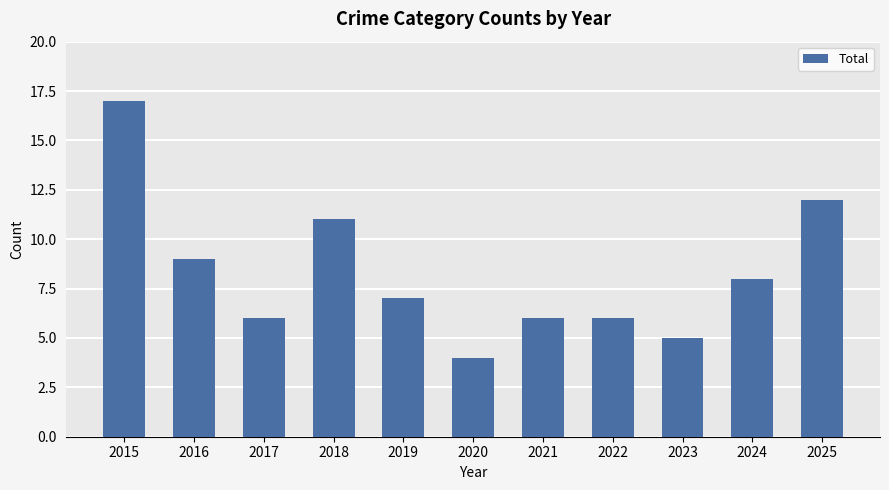

Reading right to left, what are all the values shown in this chart?

12	8	5	6	6	4	7	11	6	9	17